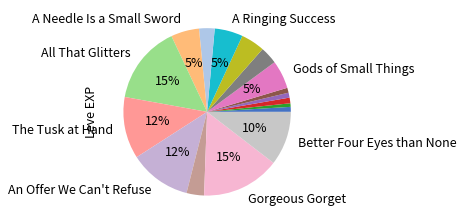

To the nearest percent, what is the difference between the largest and smallest slice percentages?

15%